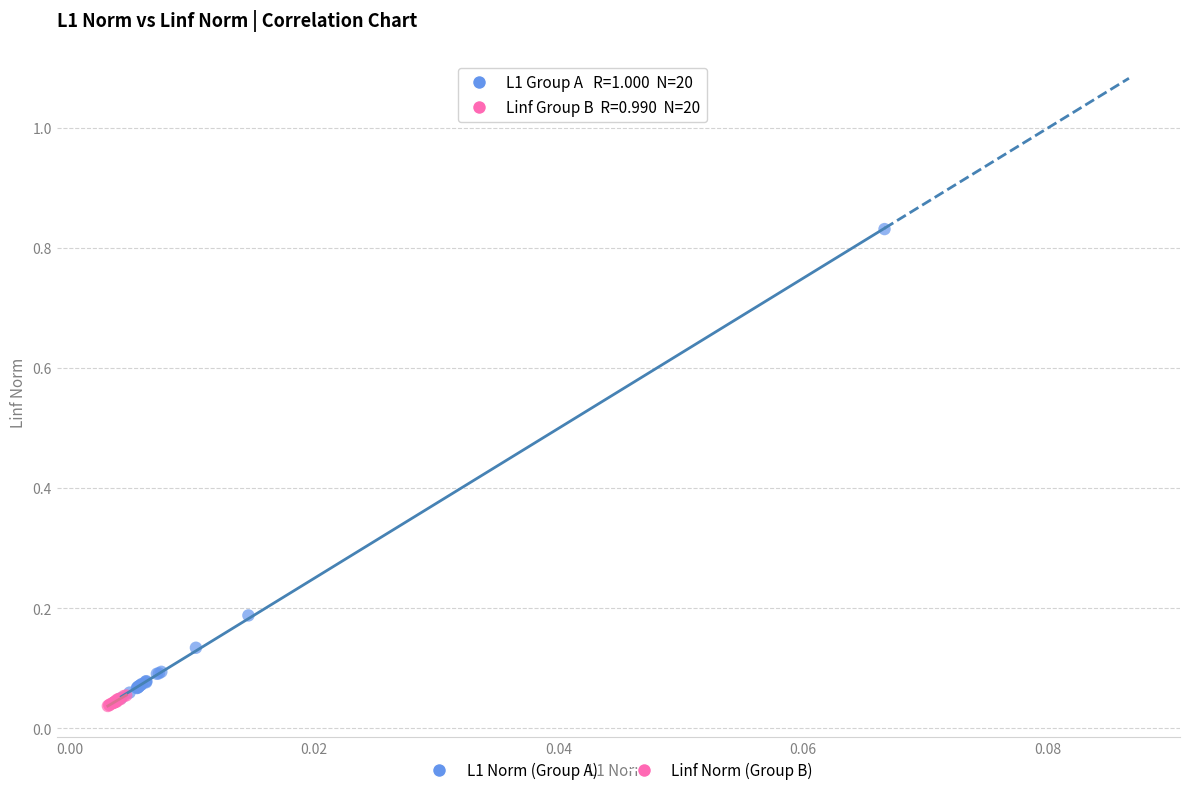

Which series contains the highest Y value?

L1 Norm (Group A)